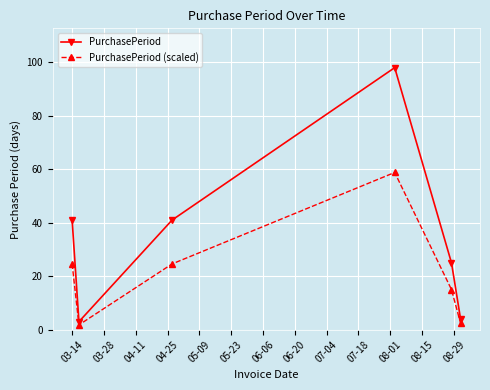

Reading left to right, extract all data points from this chart.

PurchasePeriod: 41.0	3.0	41.0	98.0	25.0	4.0
PurchasePeriod (scaled): 24.6	1.8	24.6	58.8	15.0	2.4